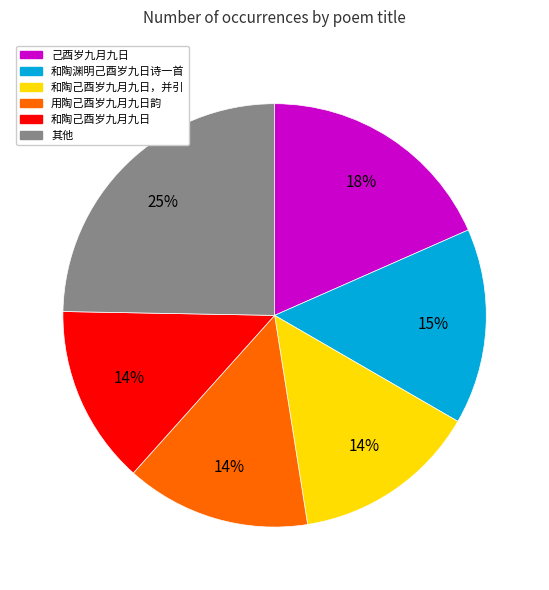

Does 其他 account for over 50% of the chart?

No